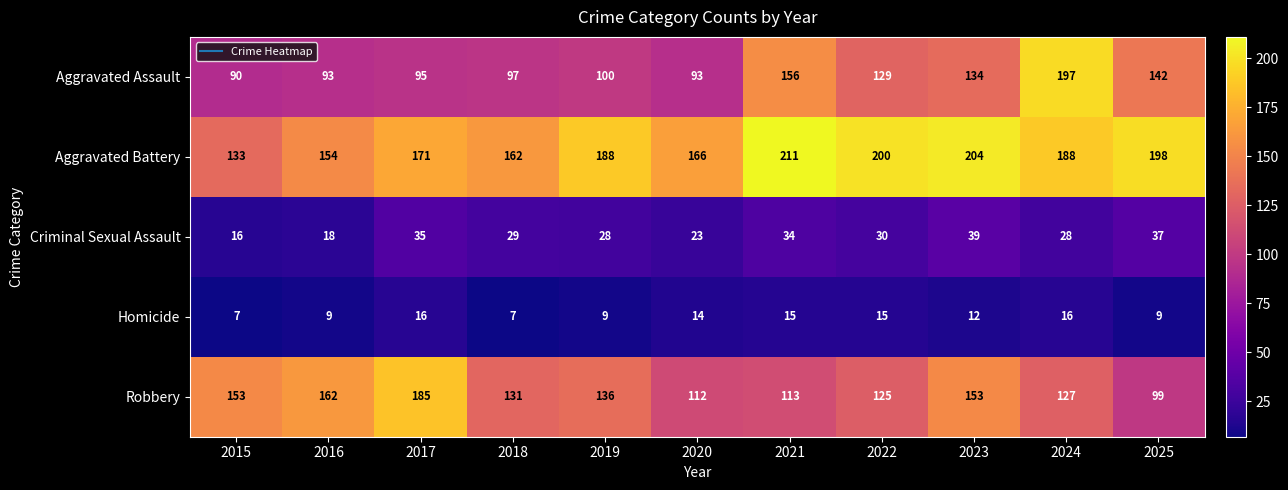

At which category is the sum across all series the highest?

2024